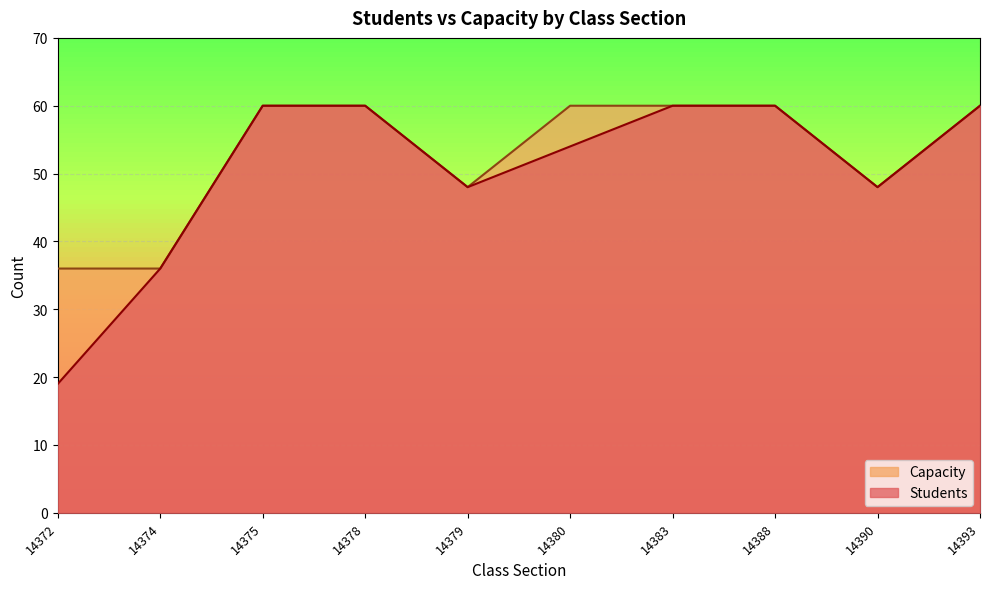

At how many categories does at least one series exceed 35?

10